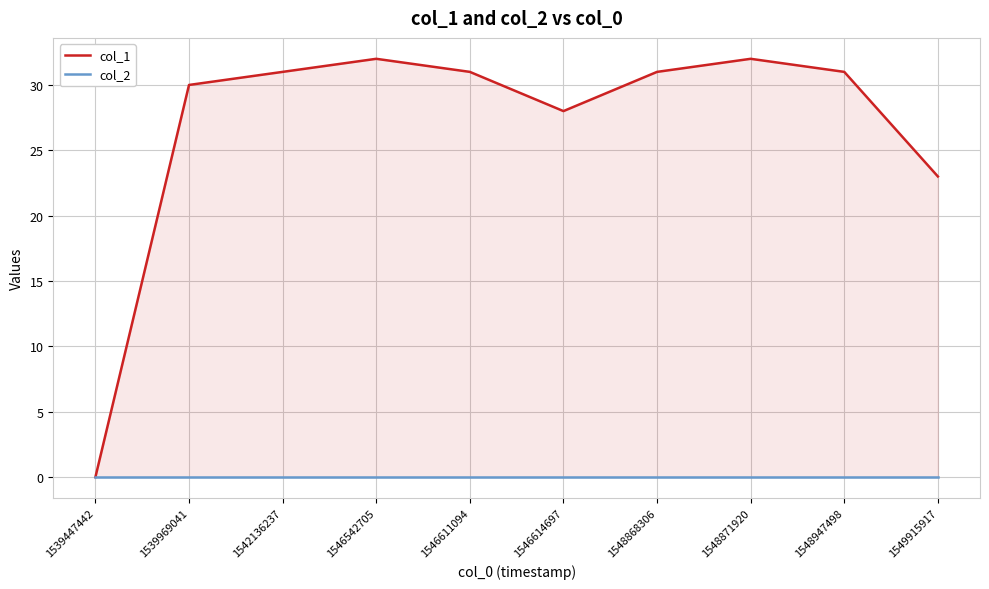

Reading right to left, list all the values displayed in this chart.

col_1: 1549915917=23	1548947498=31	1548871920=32	1548868306=31	1546614697=28	1546611094=31	1546542705=32	1542136237=31	1539969041=30	1539447442=0
col_2: 1549915917=0	1548947498=0	1548871920=0	1548868306=0	1546614697=0	1546611094=0	1546542705=0	1542136237=0	1539969041=0	1539447442=0